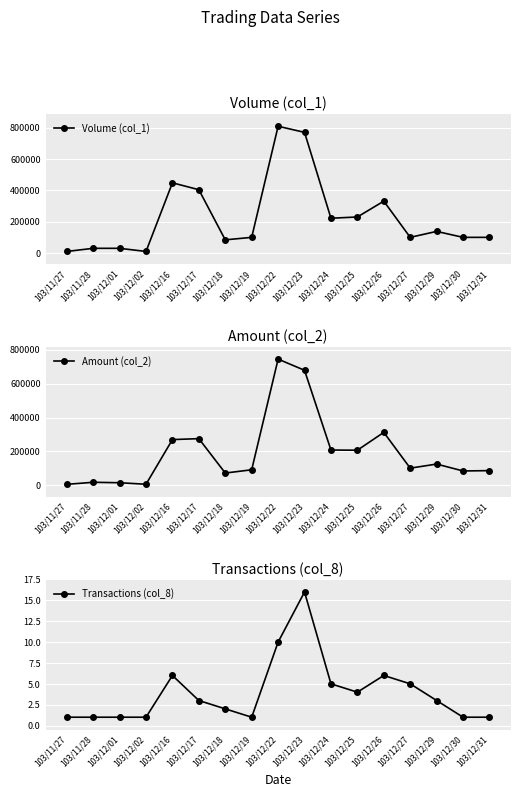

List the labels in order of Transactions (col_8) value, largest first.

103/12/23, 103/12/22, 103/12/16, 103/12/26, 103/12/24, 103/12/27, 103/12/25, 103/12/17, 103/12/29, 103/12/18, 103/11/27, 103/11/28, 103/12/01, 103/12/02, 103/12/19, 103/12/30, 103/12/31